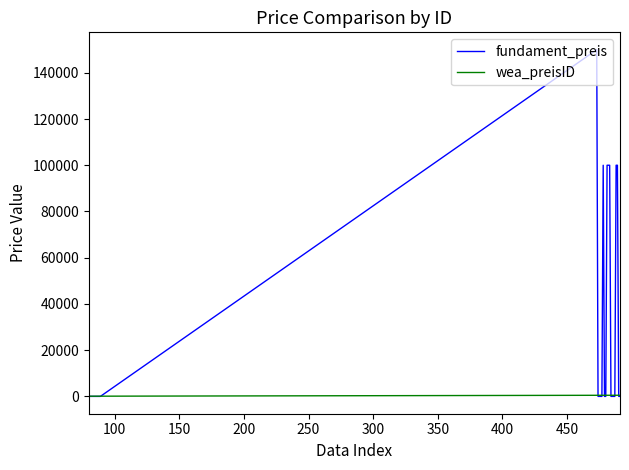

List the series in order of their overall mean, highest first.

fundament_preis, wea_preisID